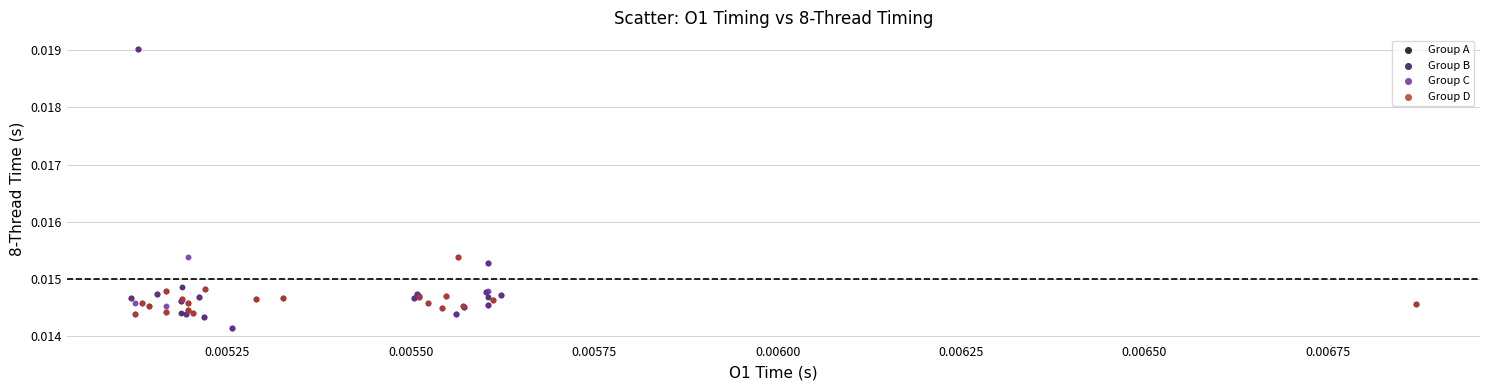

What are all the series names shown in the legend?

Group A, Group B, Group C, Group D